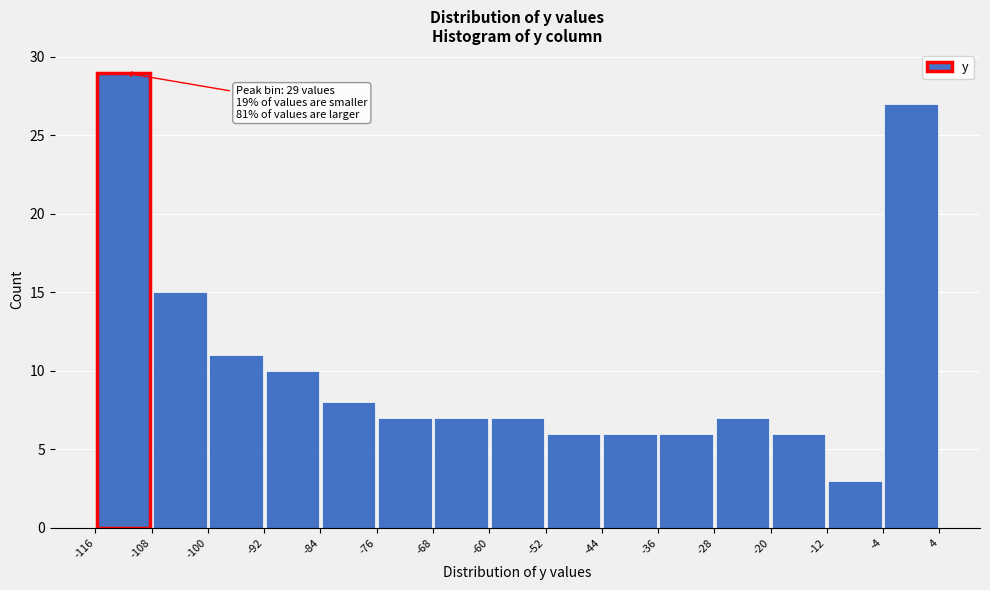

Over which range of the x-axis is the bar tallest?

-116 to -108